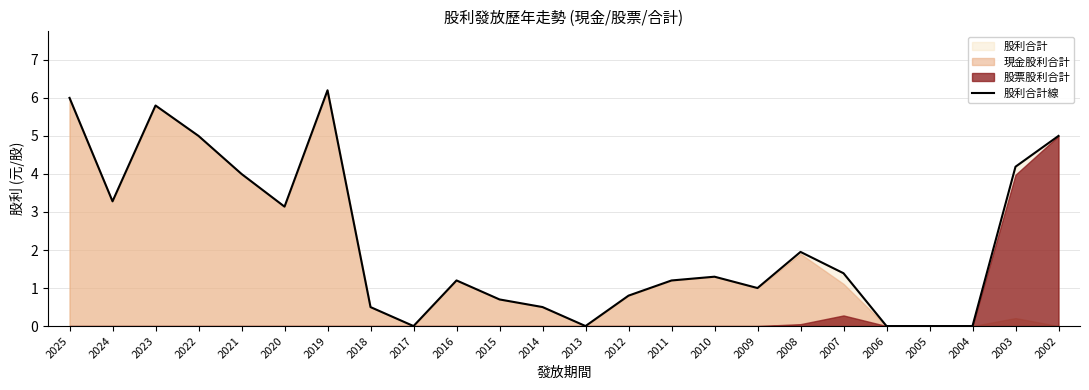

Does the chart have visible grid lines?

Yes